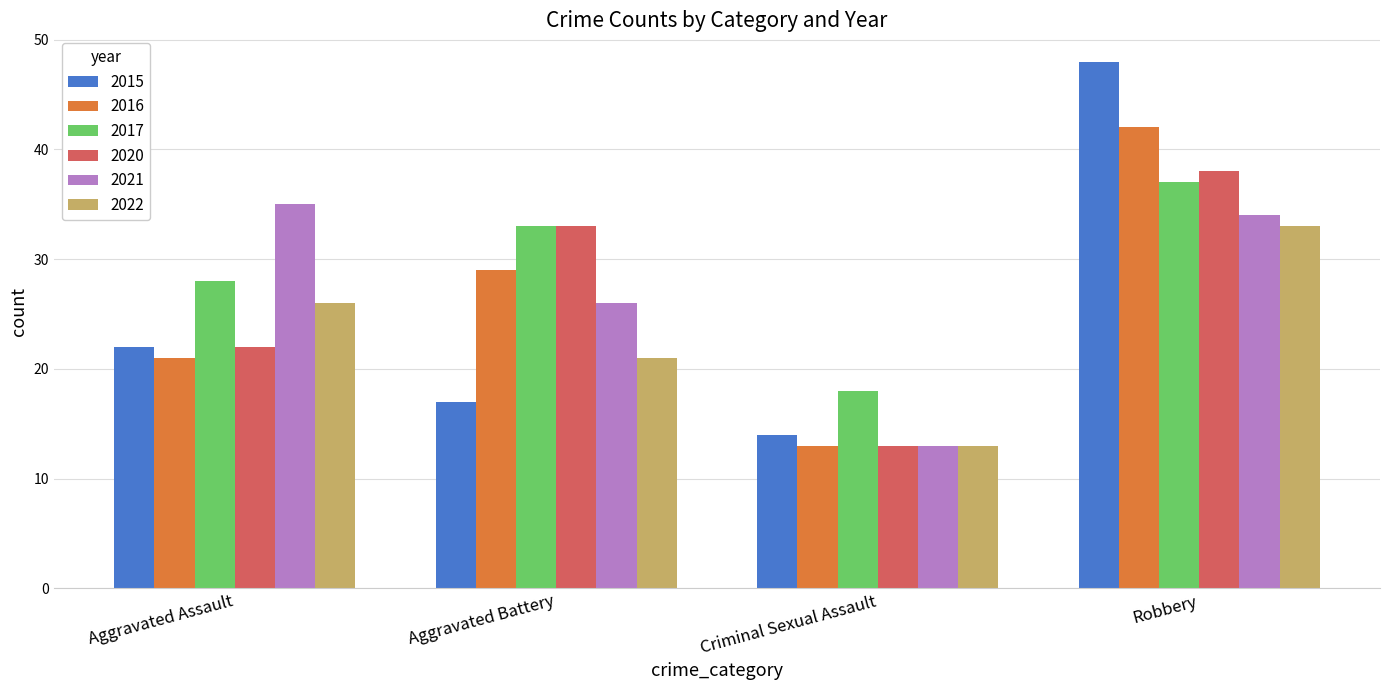

What is the approximate value of 2021 at Criminal Sexual Assault, to the nearest 5?

15